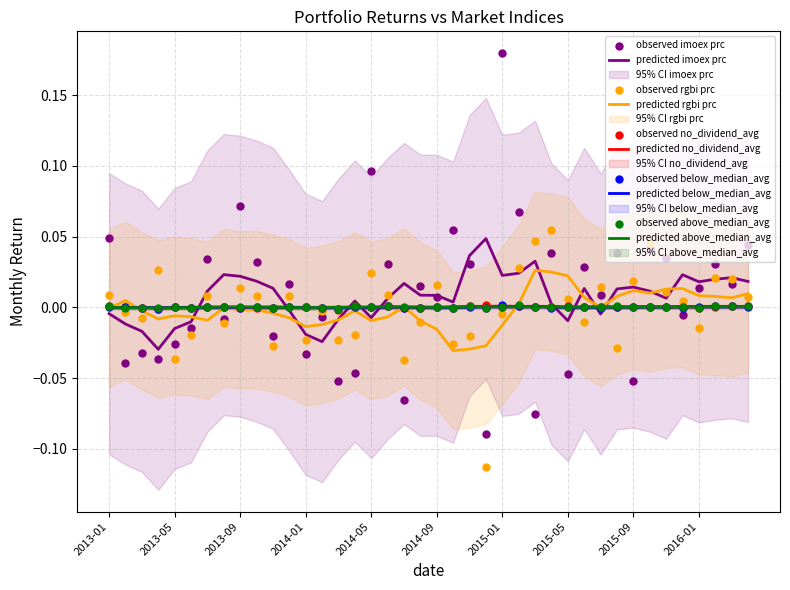

Which series contains the lowest Y value?

rgbi prc